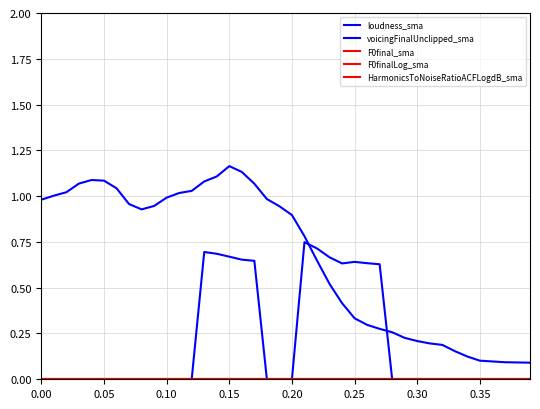

True or false: F0finalLog_sma and loudness_sma cross at least once.

False